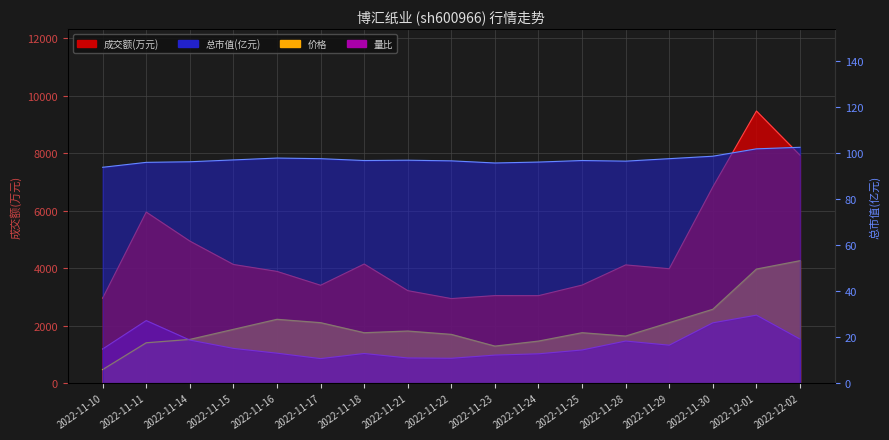

Where is the first local minimum for 价格?

2022-11-18